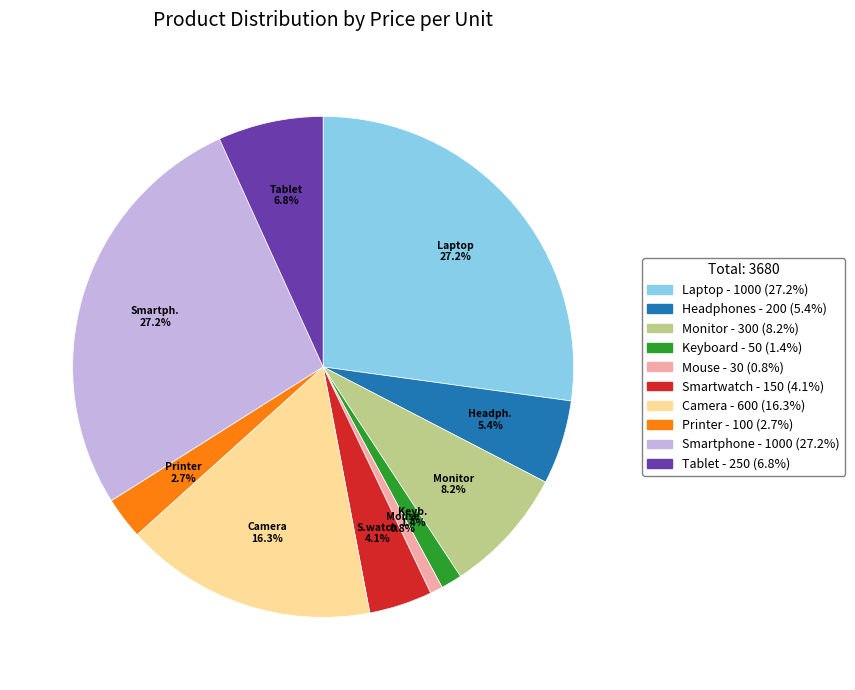

What portion of the pie excludes Mouse?

99.2%